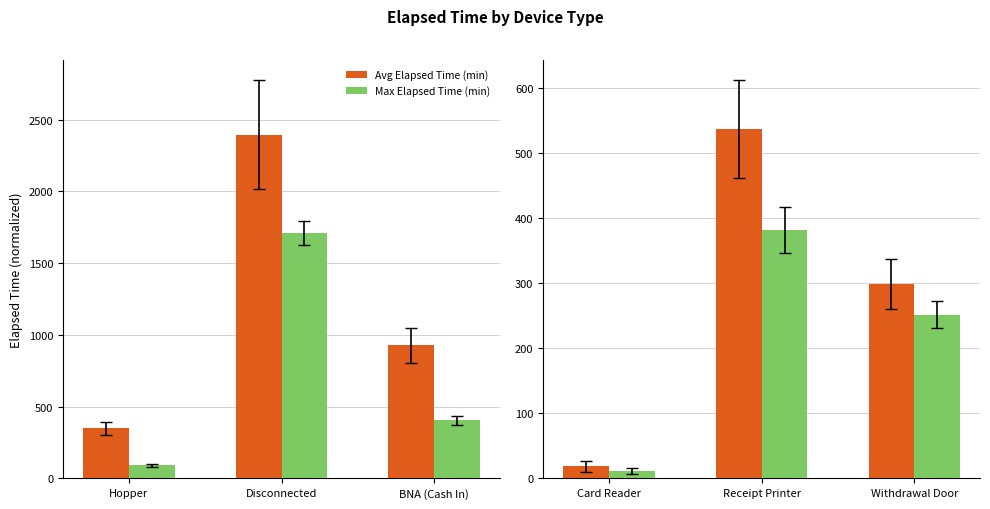

Which series has the largest range (max minus min)?

Avg Elapsed Time (min)